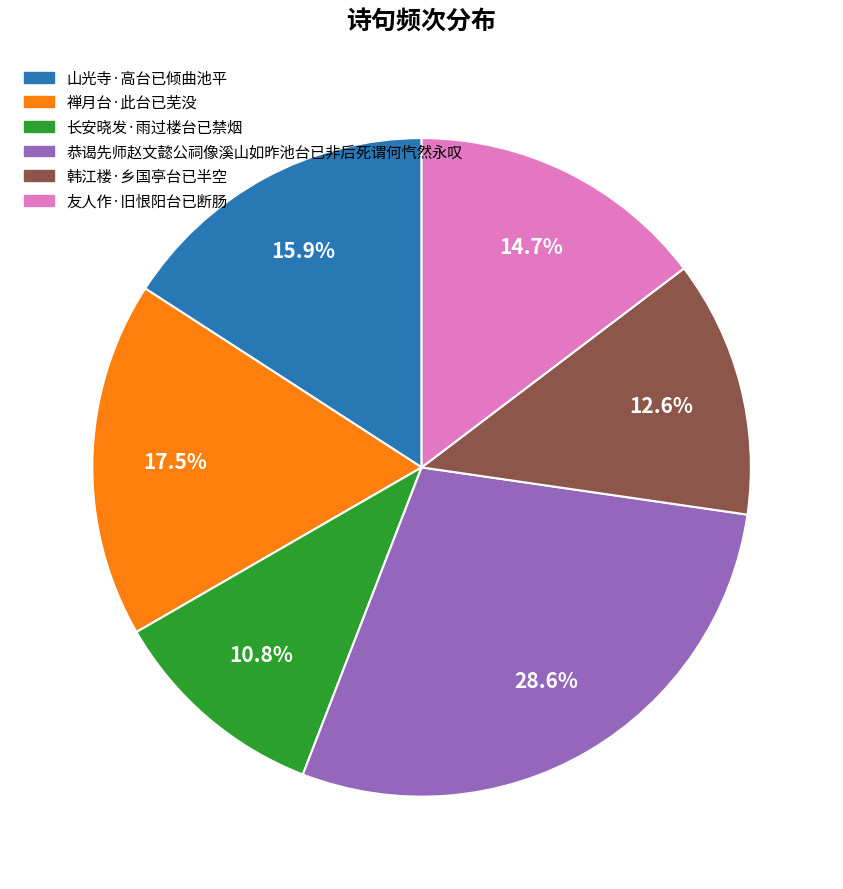

To the nearest percent, what portion does 韩江楼·乡国亭台已半空 represent?

13%